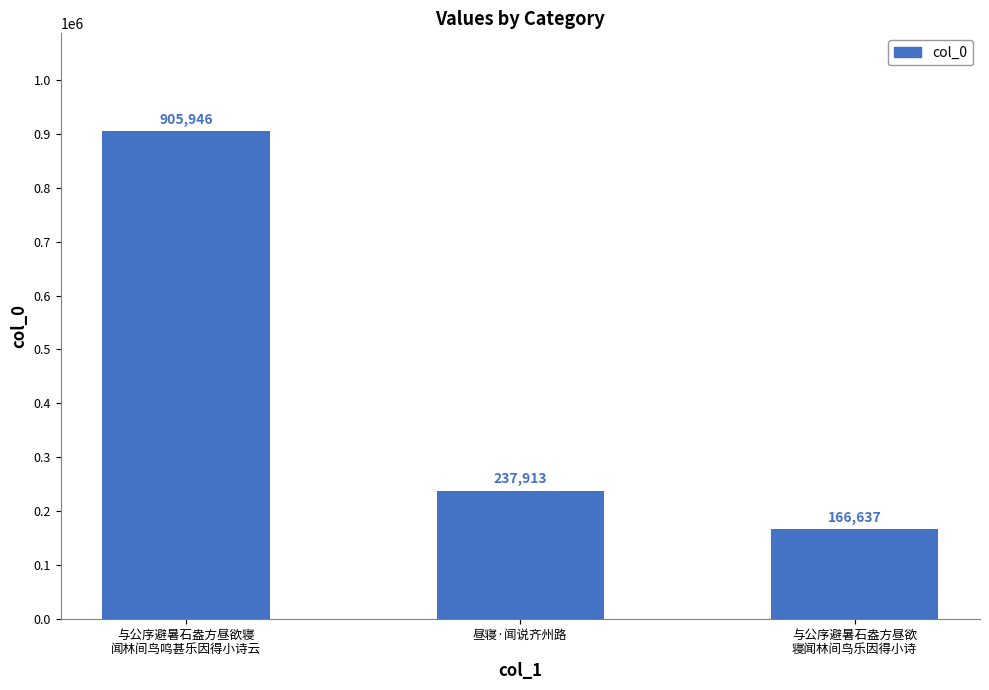

Does the chart contain stacked bars?

No